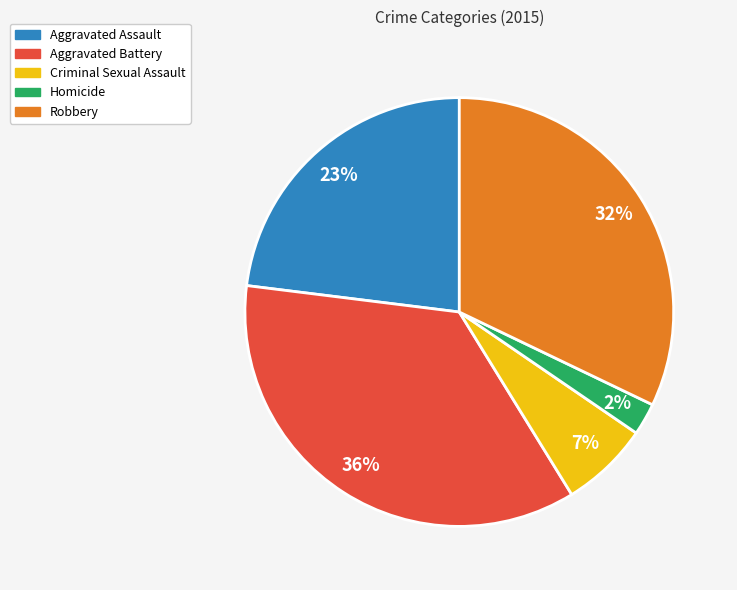

Rank the categories by value from highest to lowest.

Aggravated Battery, Robbery, Aggravated Assault, Criminal Sexual Assault, Homicide